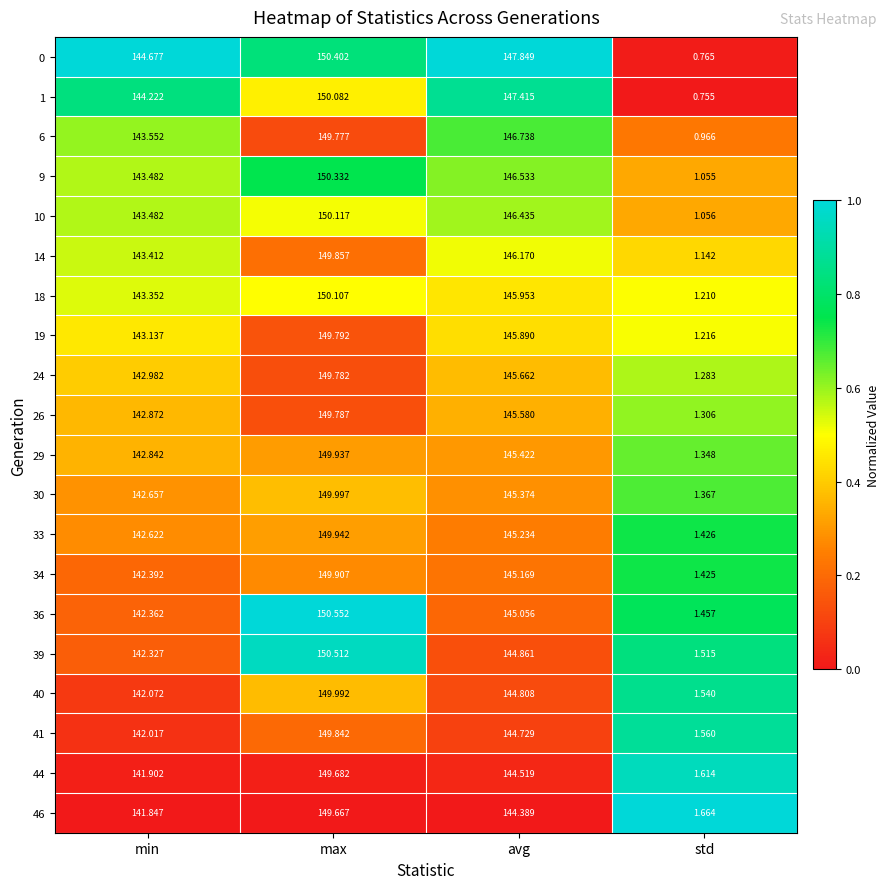

At which category is the sum across all series the highest?

max